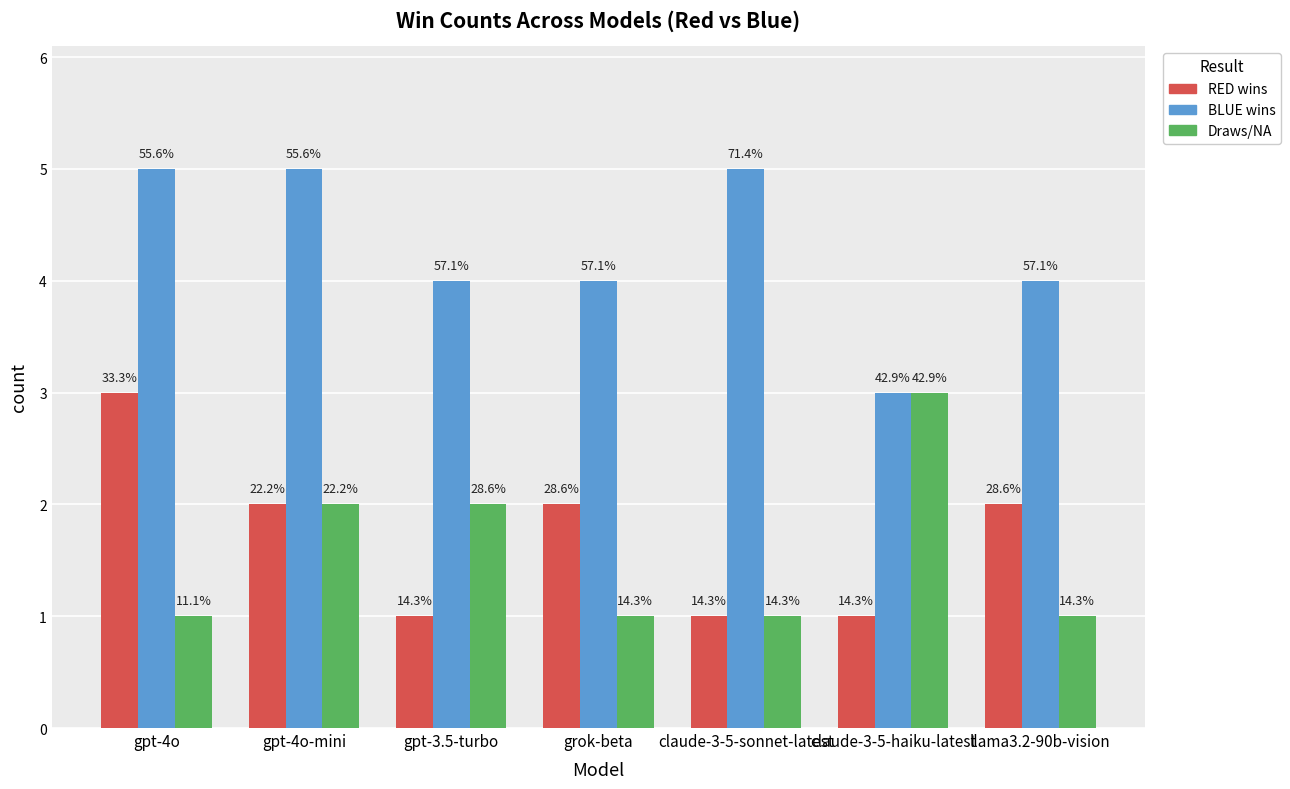

What is the sum of the Draws/NA values at gpt-3.5-turbo and llama3.2-90b-vision?

3